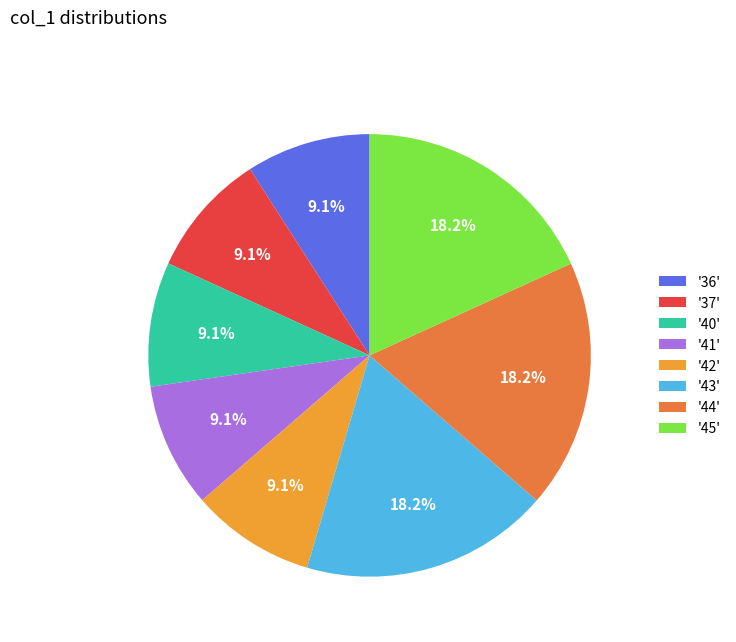

What is the total percentage of '36' and '45'?

27.3%